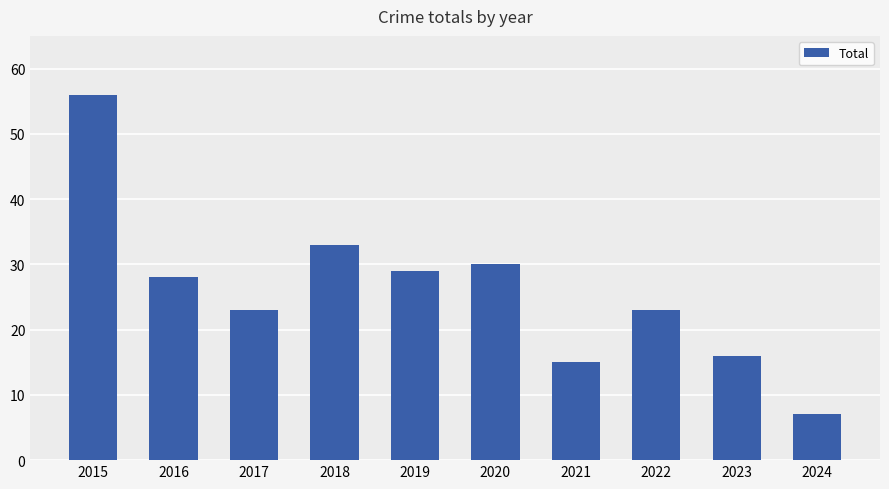

How many distinct data groups are displayed?

1